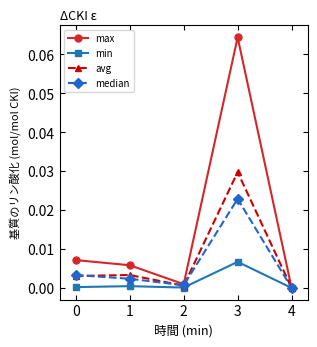

Rank the series by their maximum value, from highest to lowest.

max, avg, median, min